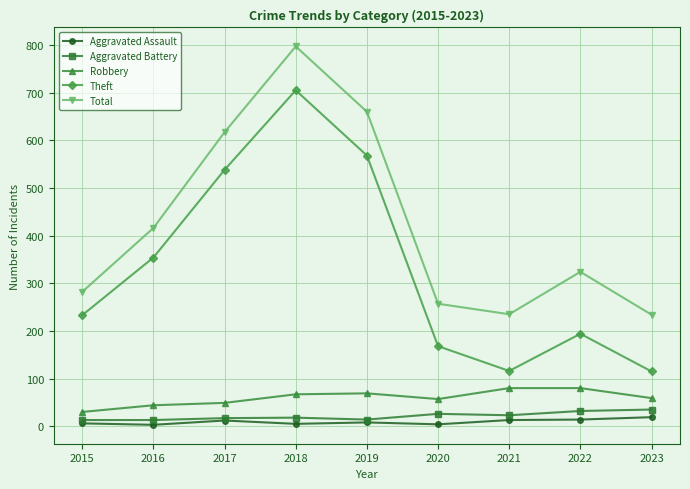

The value of Theft at 2015 is 98. True or false?

False